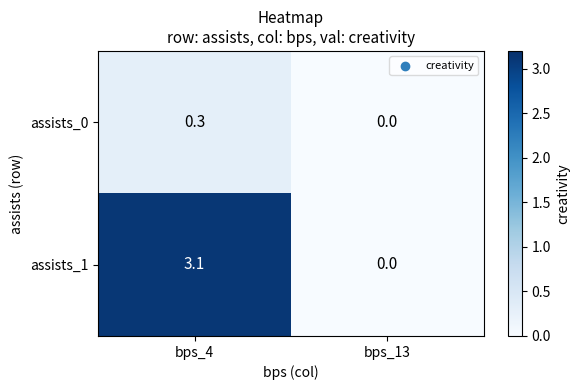

True or false: assists_1 has a value of 3.1 at bps_4.

True